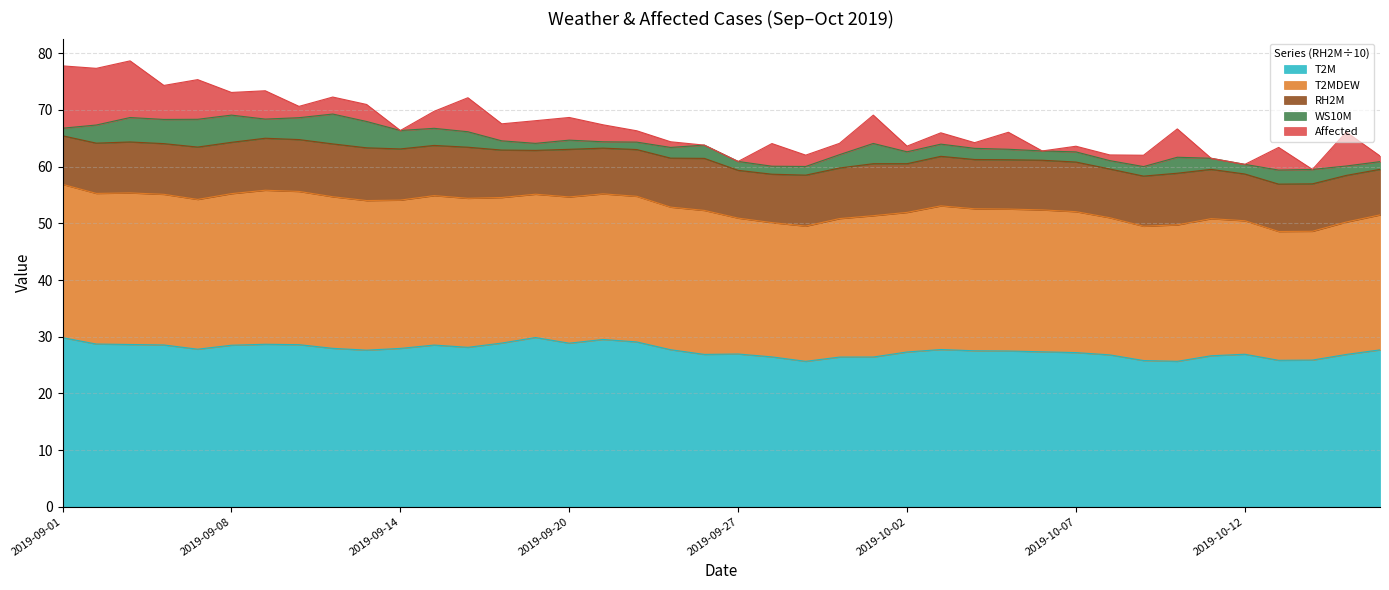

Where does the Affected series first go above 3?

2019-09-01